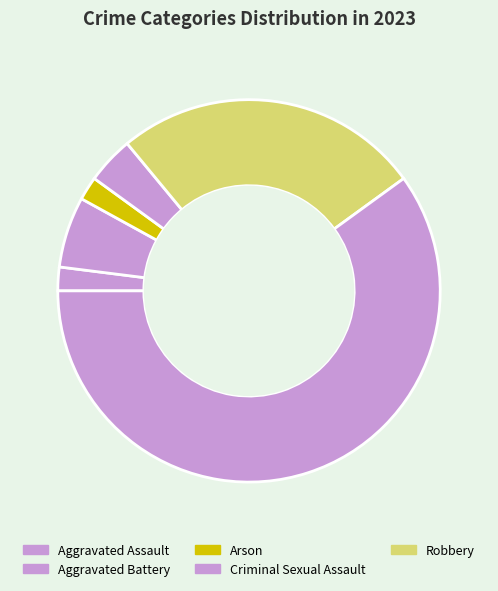

How many segments does this pie chart have?

6